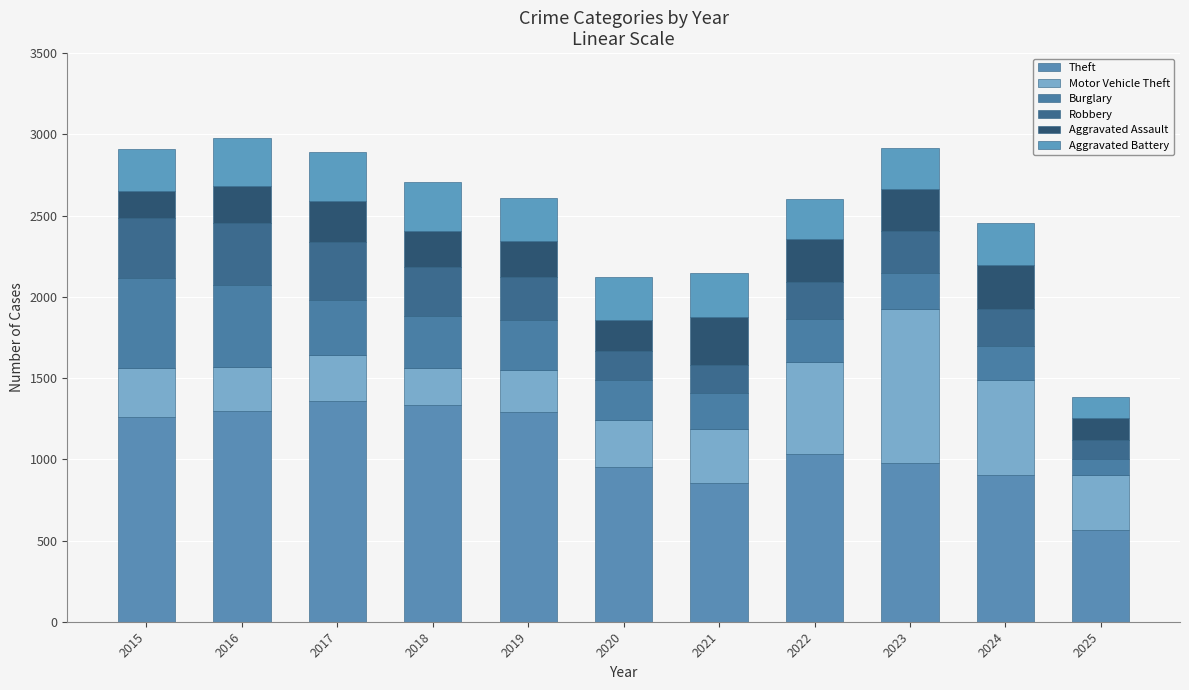

Count the number of categories in the chart.

11